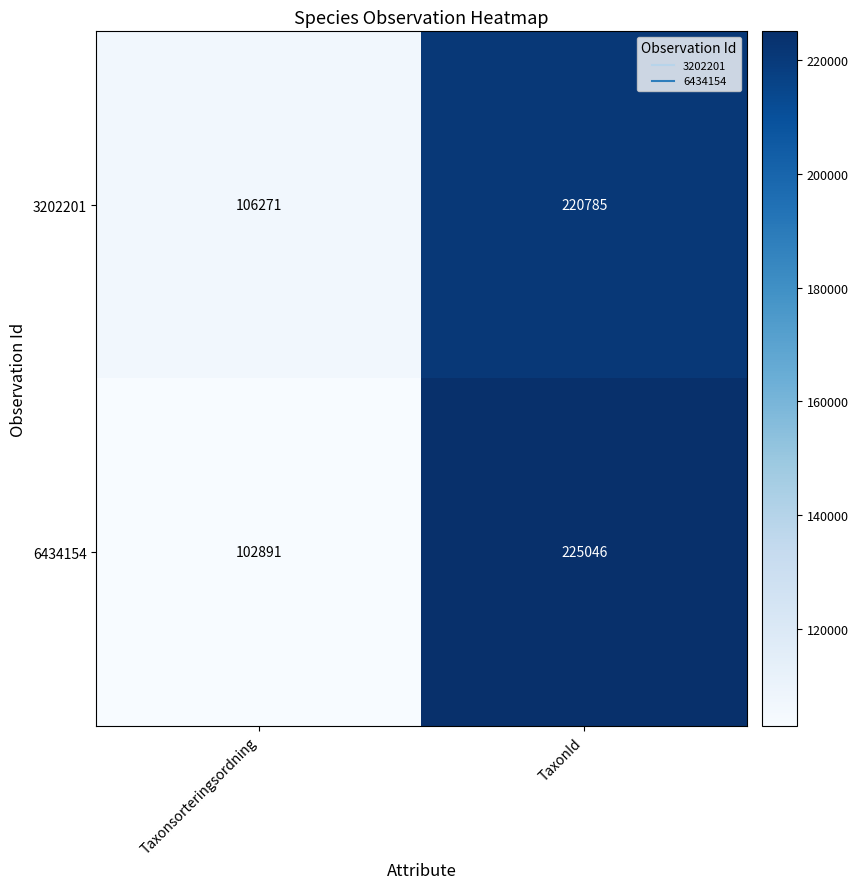

The value of 6434154 at Taxonsorteringsordning is 102891. True or false?

True